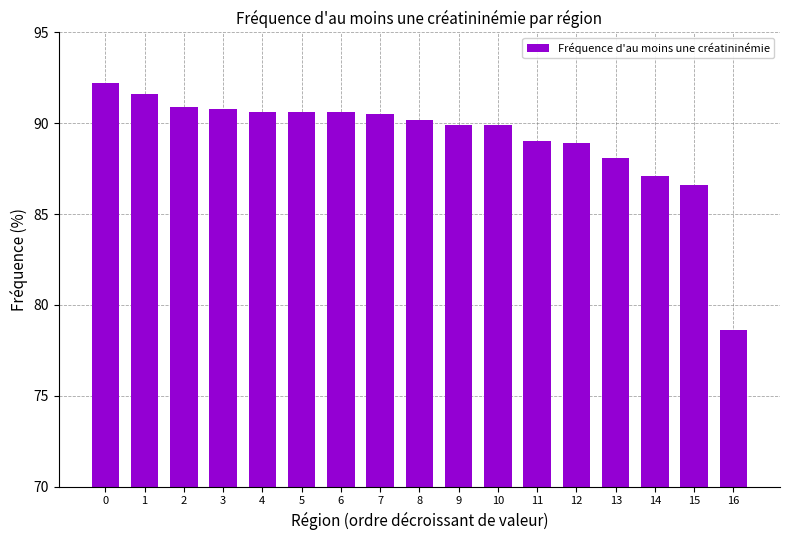

What is the difference between the values at 7 and 12?

1.6